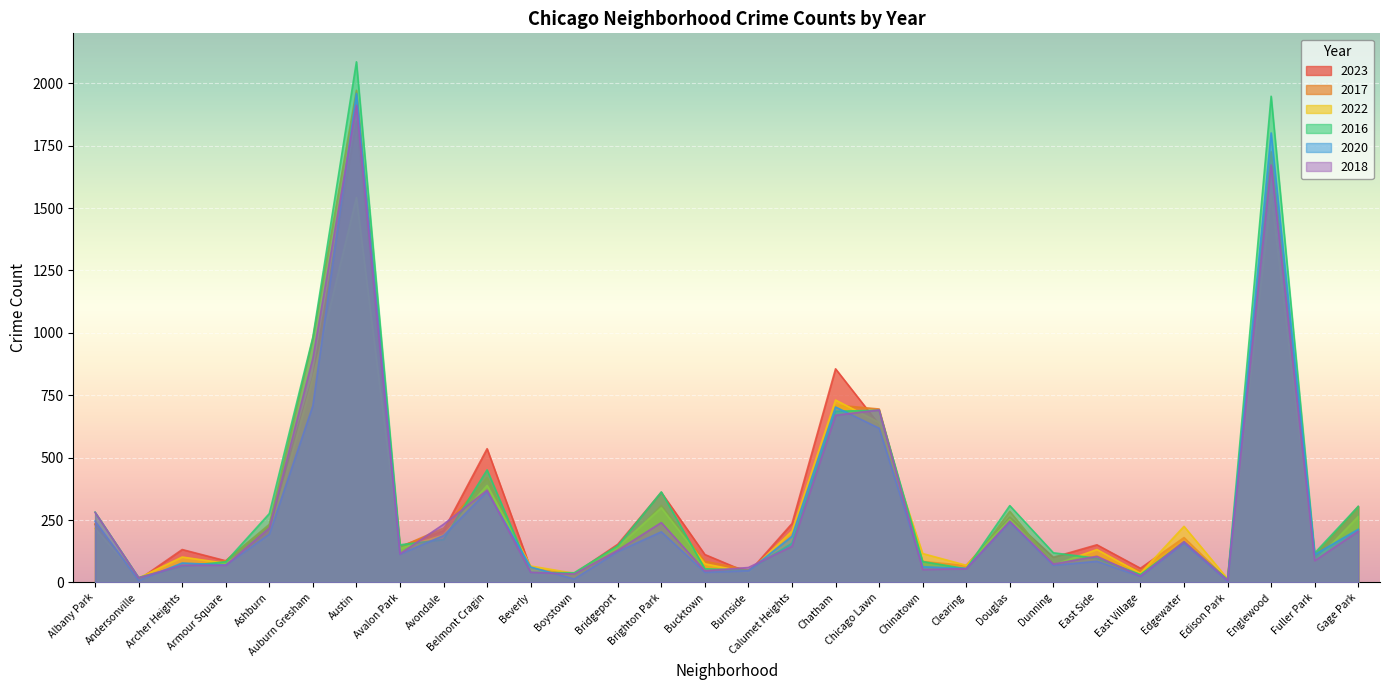

What is the difference between the maximum and minimum values in the 2016 series?

2074